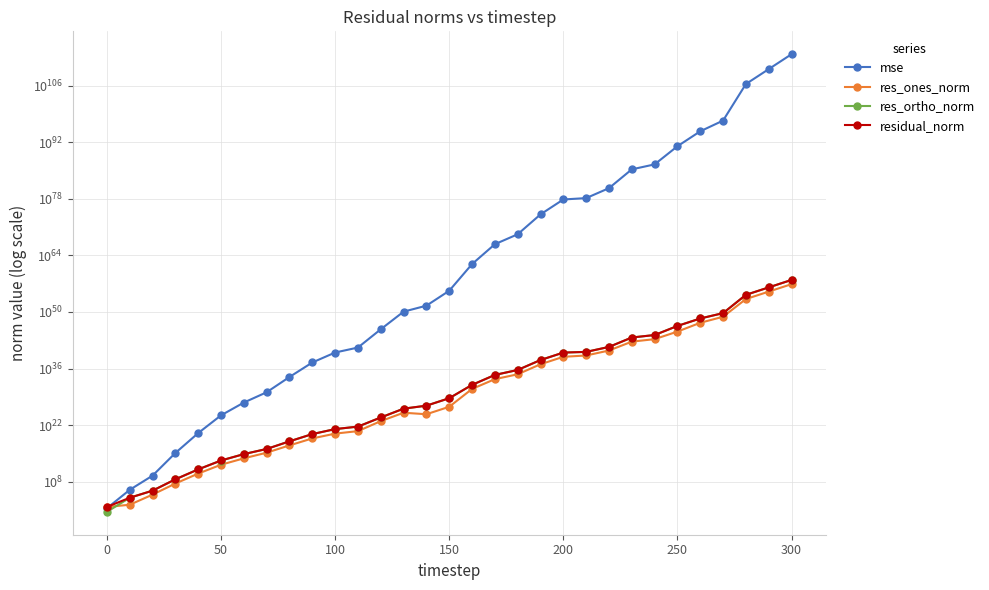

What is the difference between the maximum and second lowest values in the res_ortho_norm series?

8447530448477115534440237272001315613400783437444038000640.0